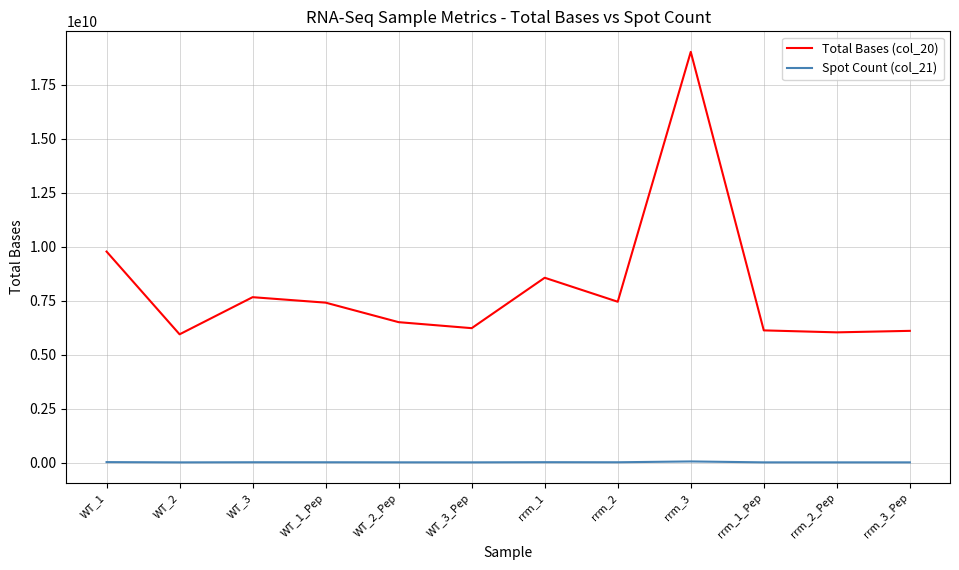

What is the spread (max minus min) of values at rrm_2?

7428397561